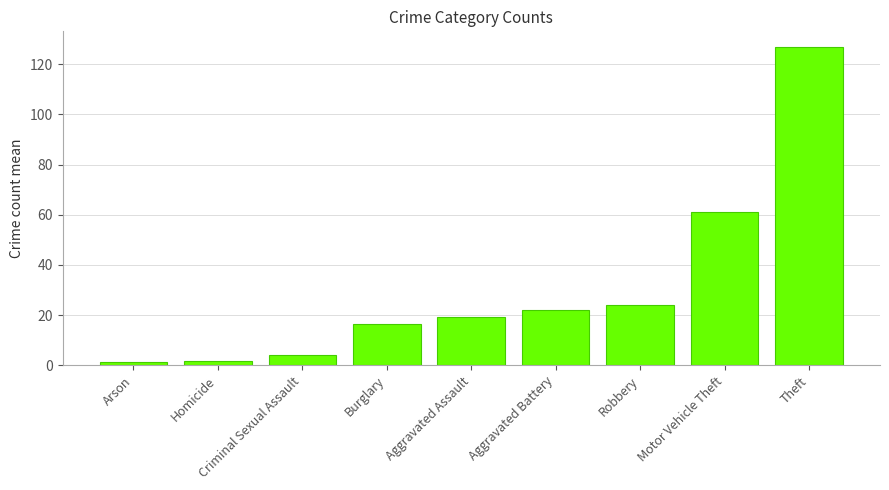

What is the ratio of the value at Theft to the value at Homicide?

80.8